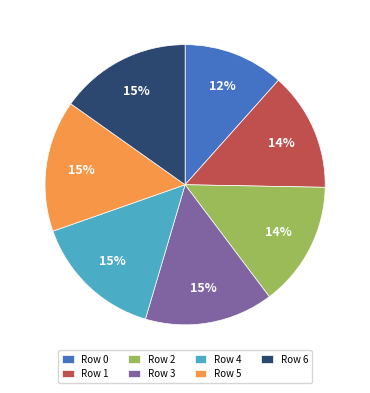

Count the number of slices in the pie.

7